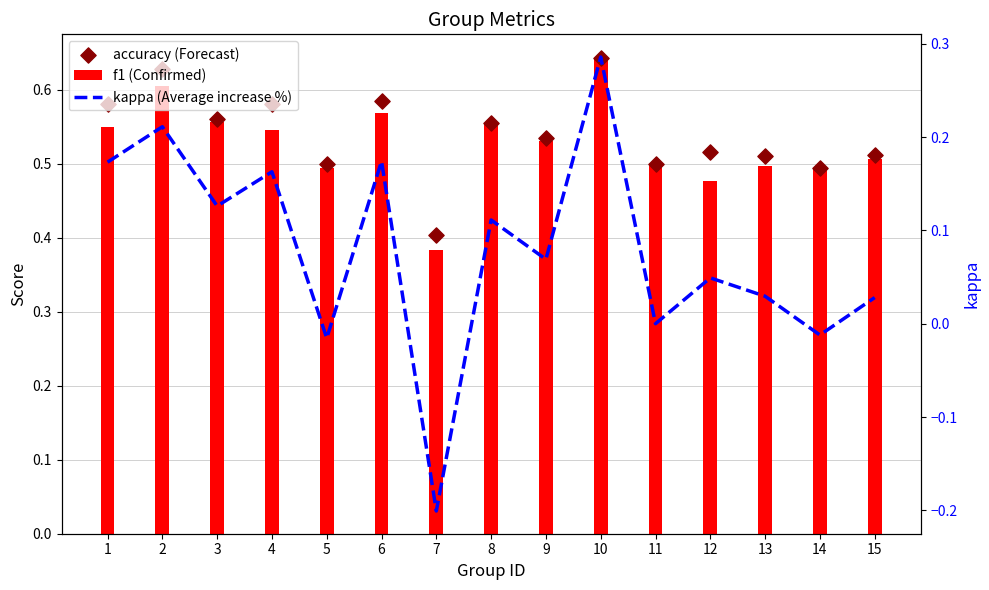

Which series contains the lowest Y value?

kappa (Average increase %)